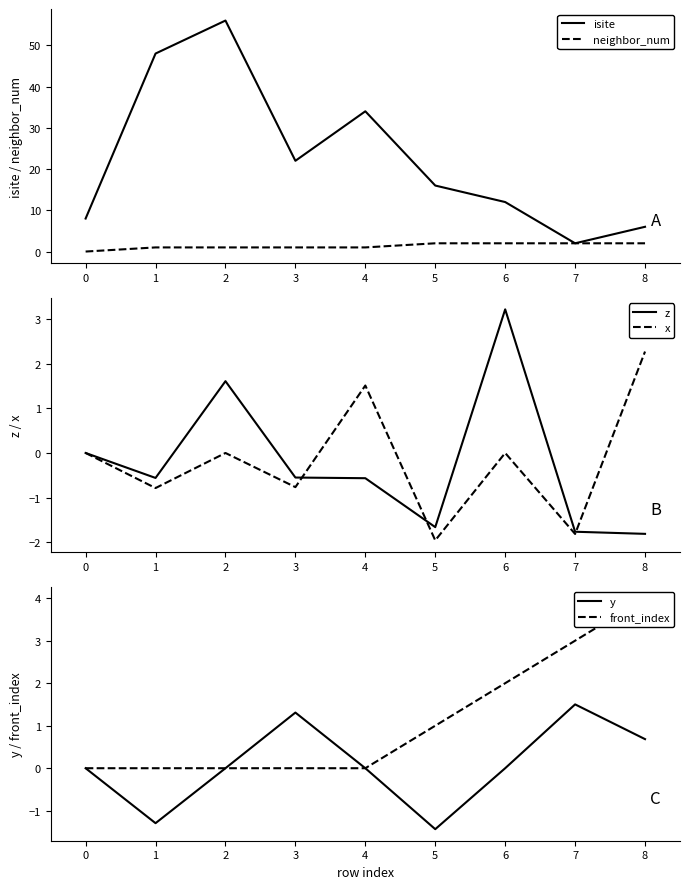

At which label does z reach its peak?

6